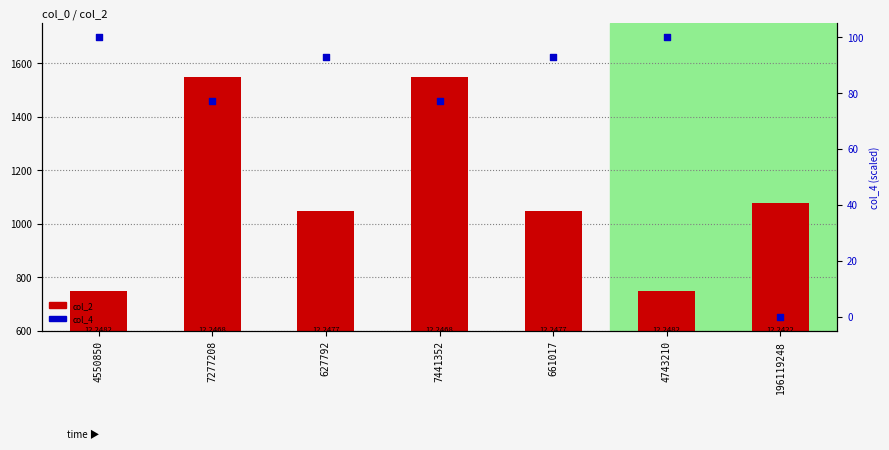

What is the total value across all series at 196119248?

1076.6